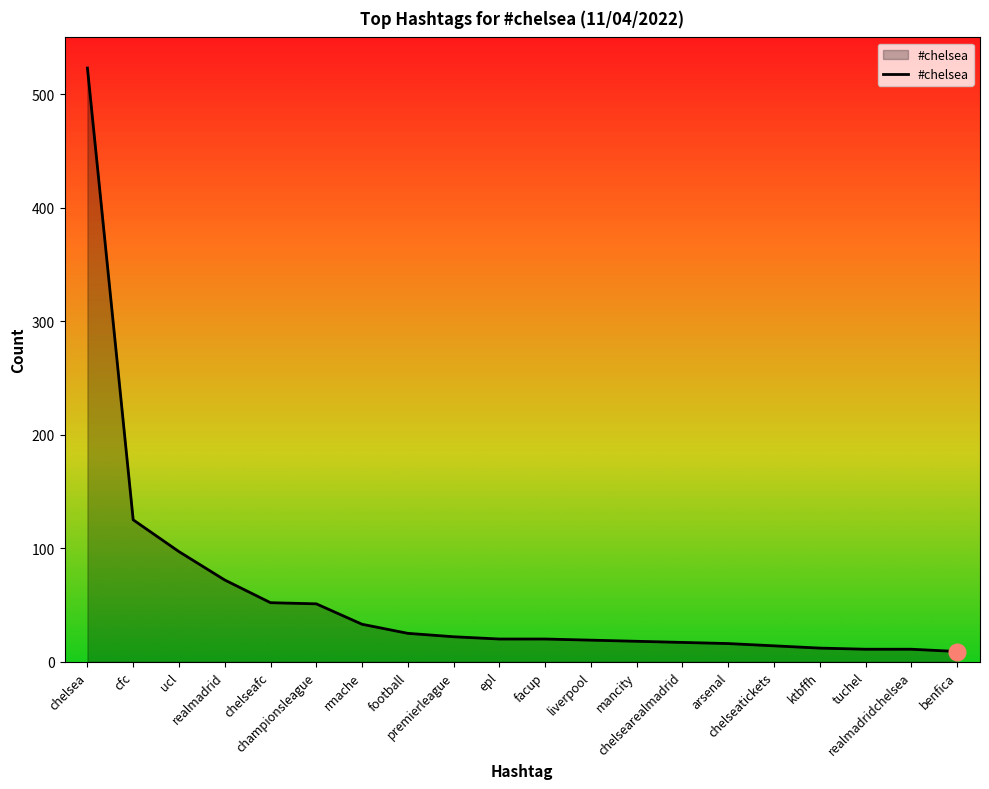

What is the difference between the maximum and minimum values?

514